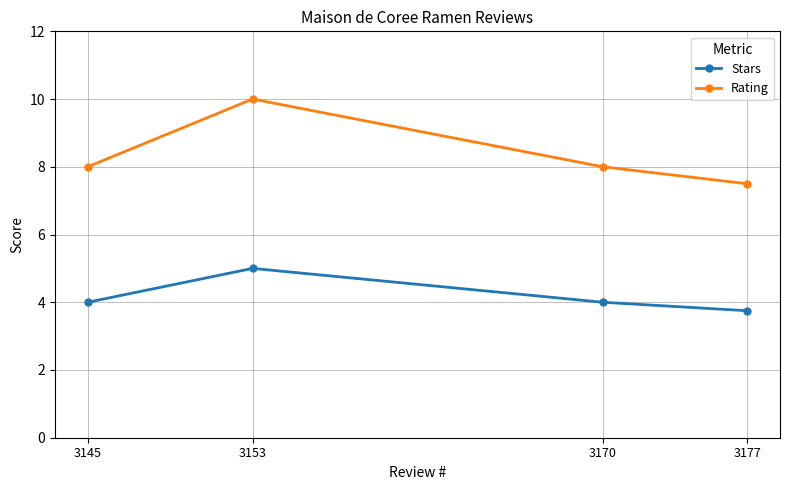

What is the sum of all Stars values?

16.8